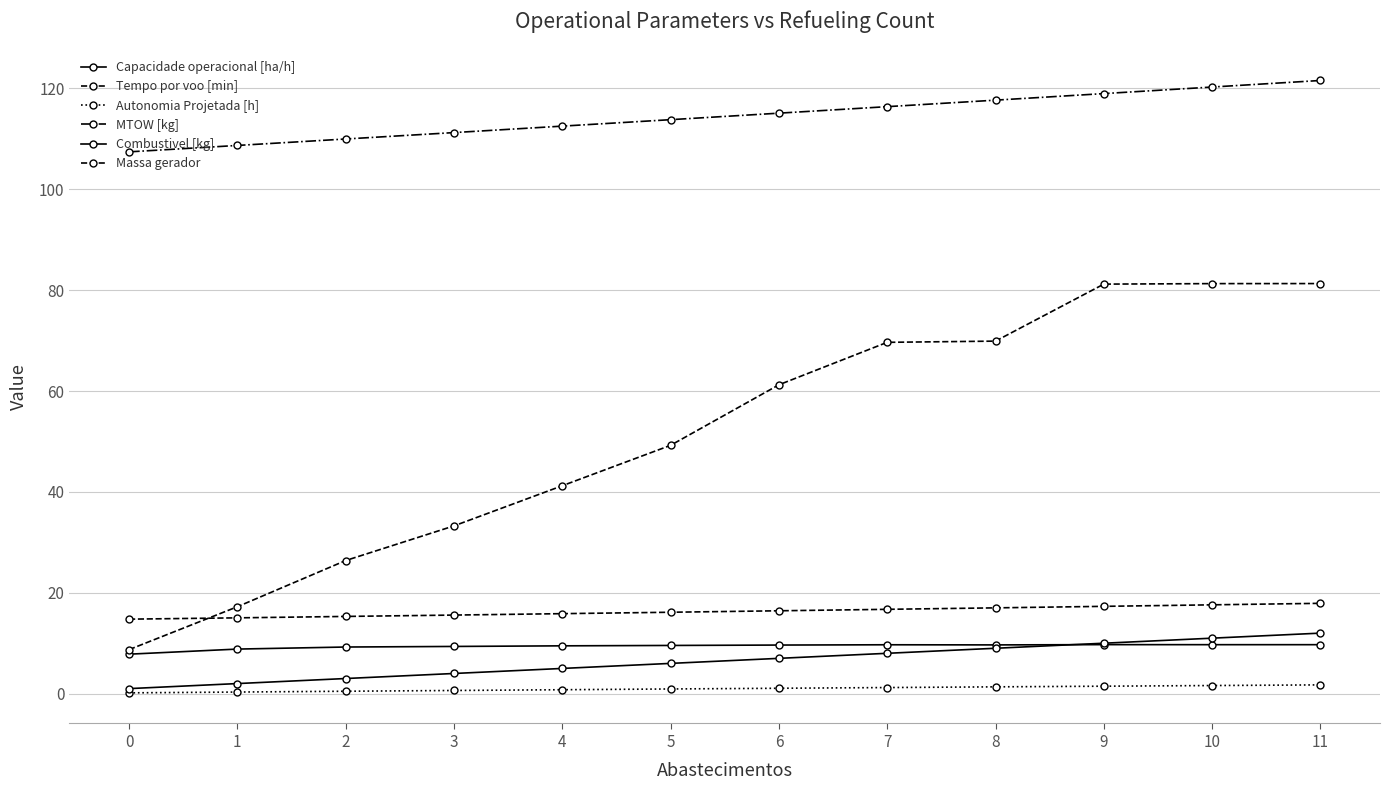

How many data points in MTOW [kg] are above 115?

6